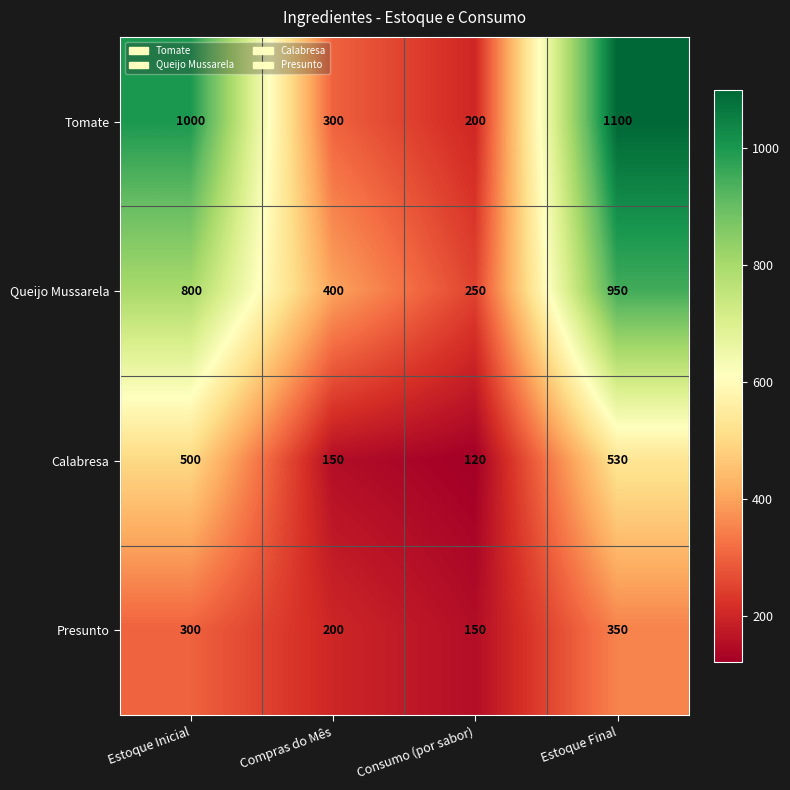

What is the total value across all series at Consumo (por sabor)?

720